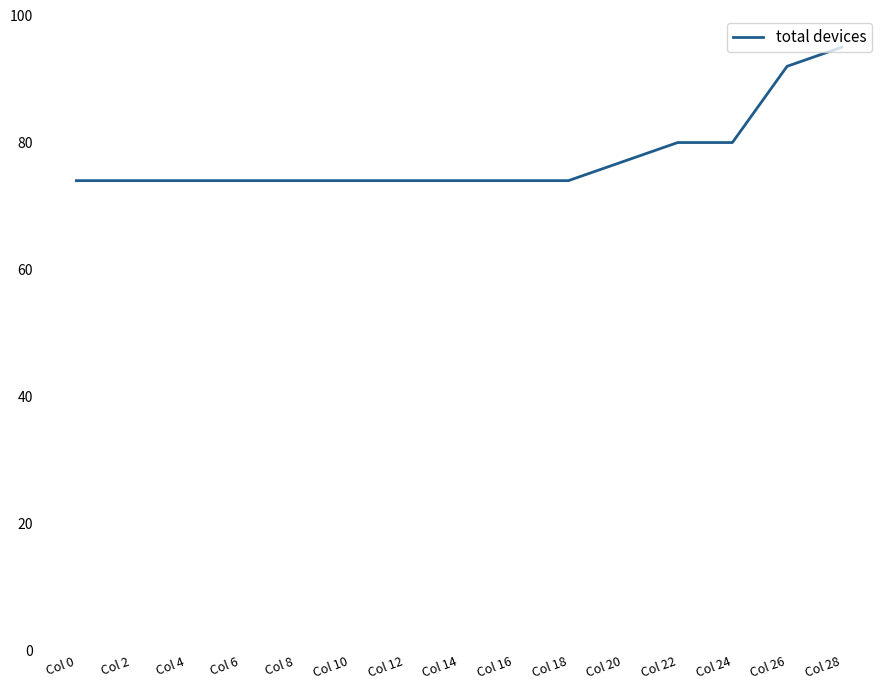

What is the smallest value displayed?

74